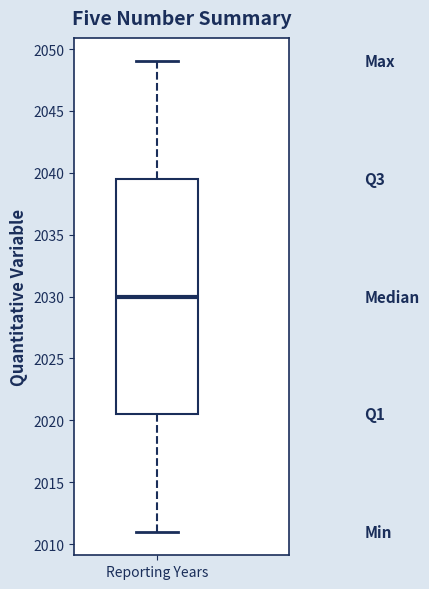

Read this box plot against the y-axis: the position of the median line, the range covered by the box, and the ends of both whiskers. The values are not printed on the chart, so give them approximately, as read against the axis.

median 2030.0, box 2020.5 to 2039.5, whiskers 2011.0 to 2049.0